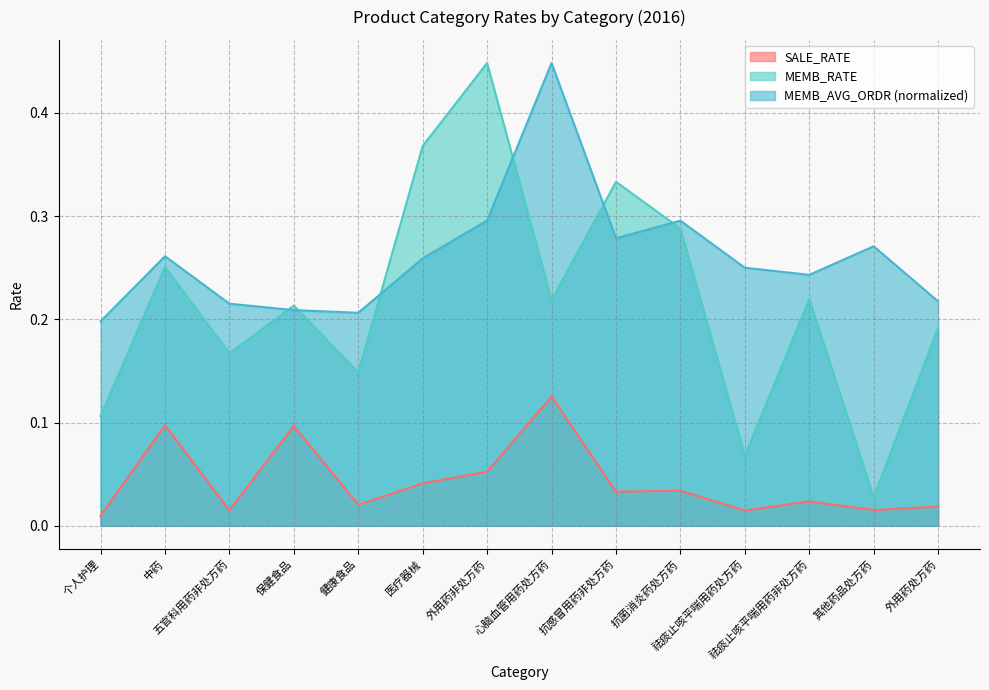

How many lines are shown in the chart?

3